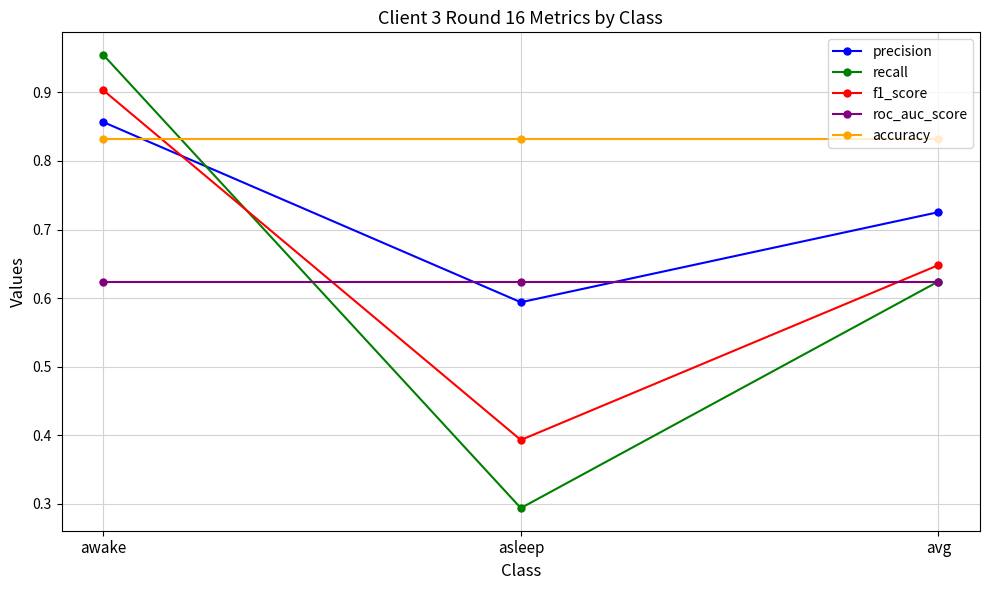

Which series has the largest range (max minus min)?

recall